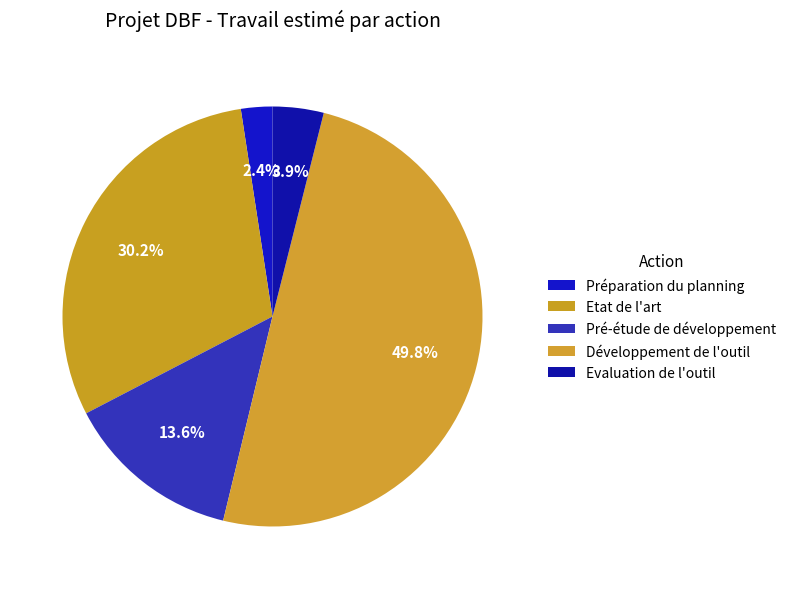

What percentage is NOT represented by Développement de l'outil?

50.2%